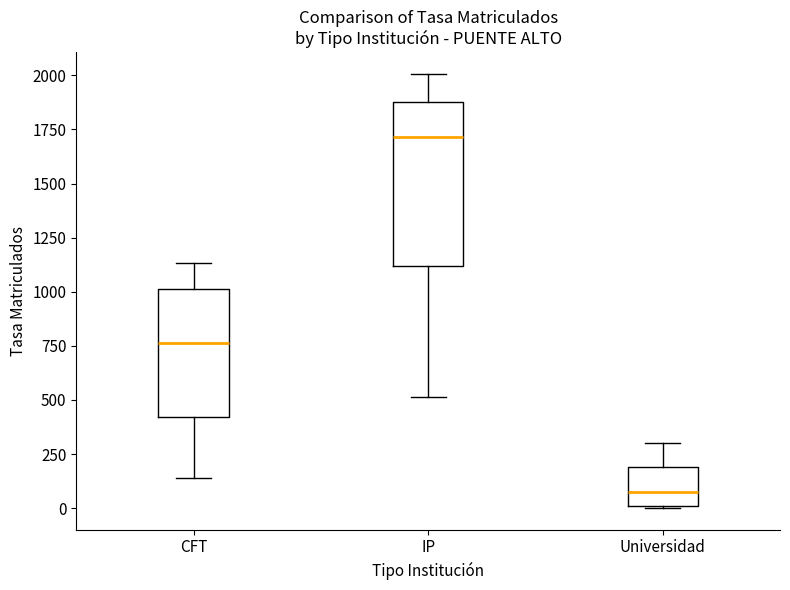

Which box has the lowest median line?

Universidad